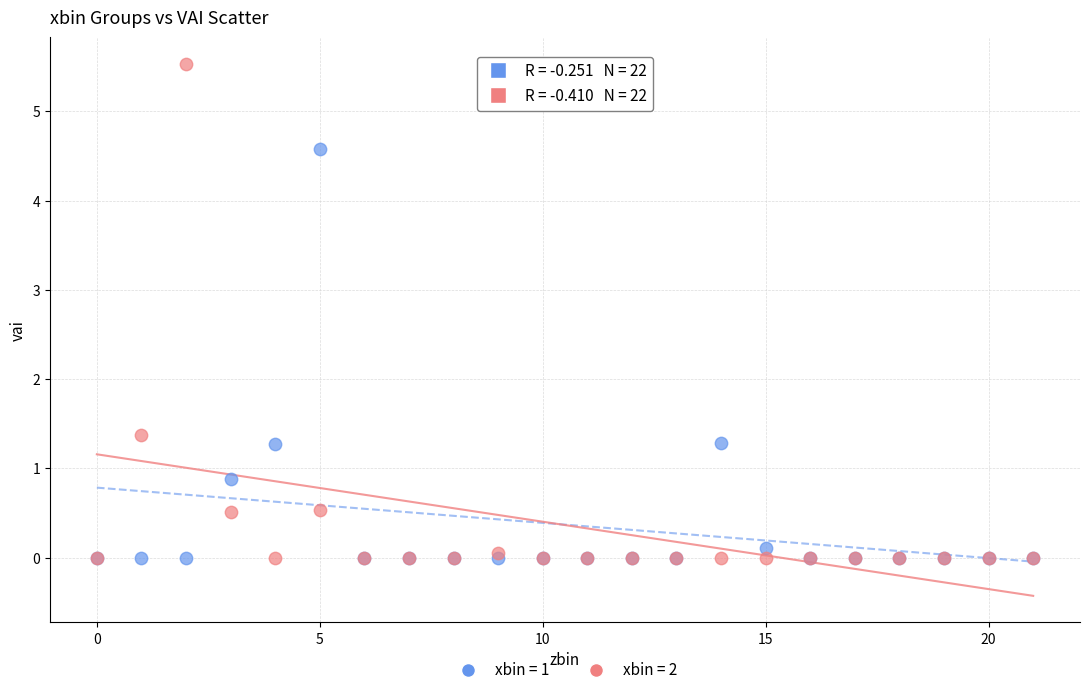

Across all series, what Y value is closest to 2?

1.4